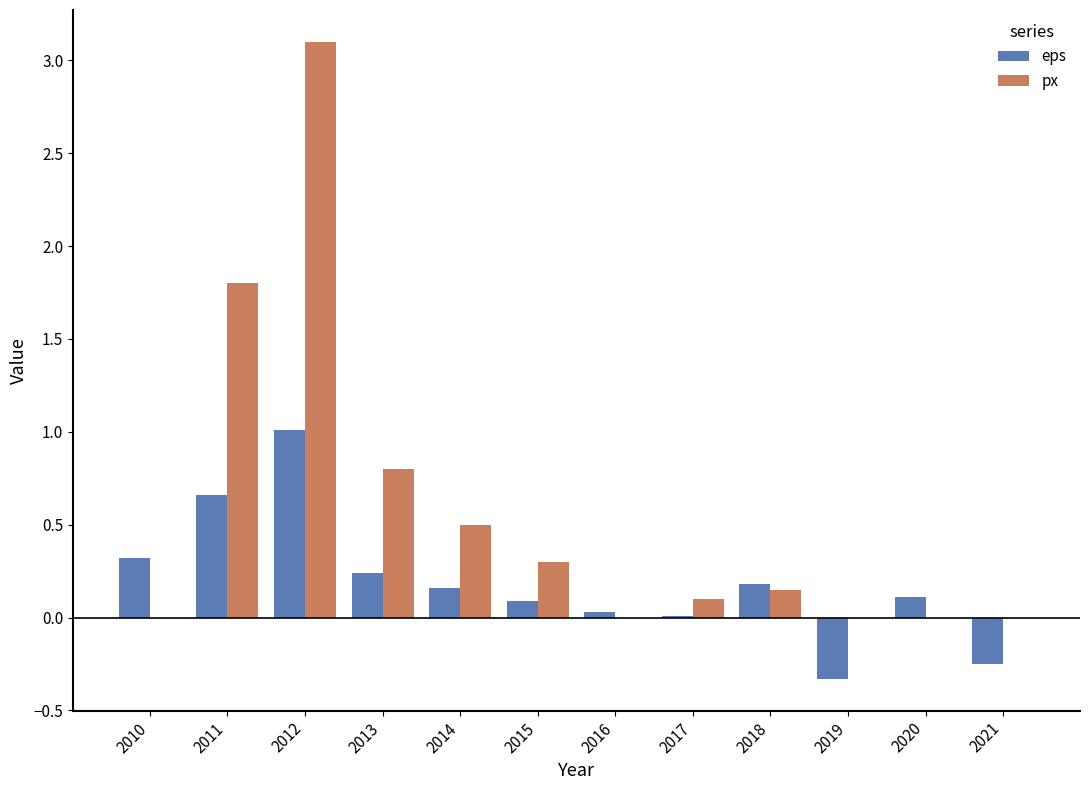

Between 2015 and 2016, which series saw the biggest shift?

px